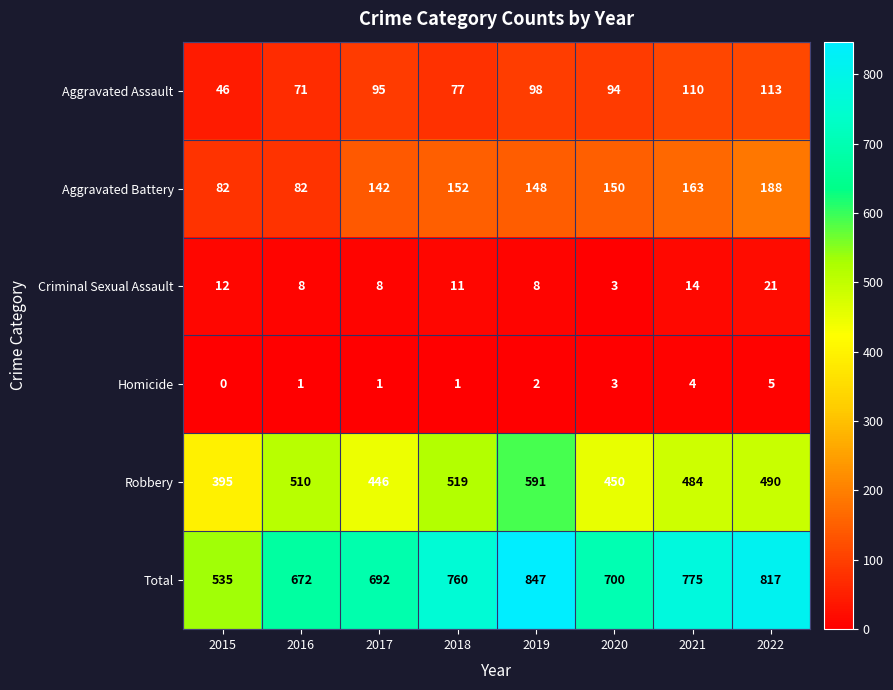

At 2015, list the series in order from largest to smallest.

Total, Robbery, Aggravated Battery, Aggravated Assault, Criminal Sexual Assault, Homicide